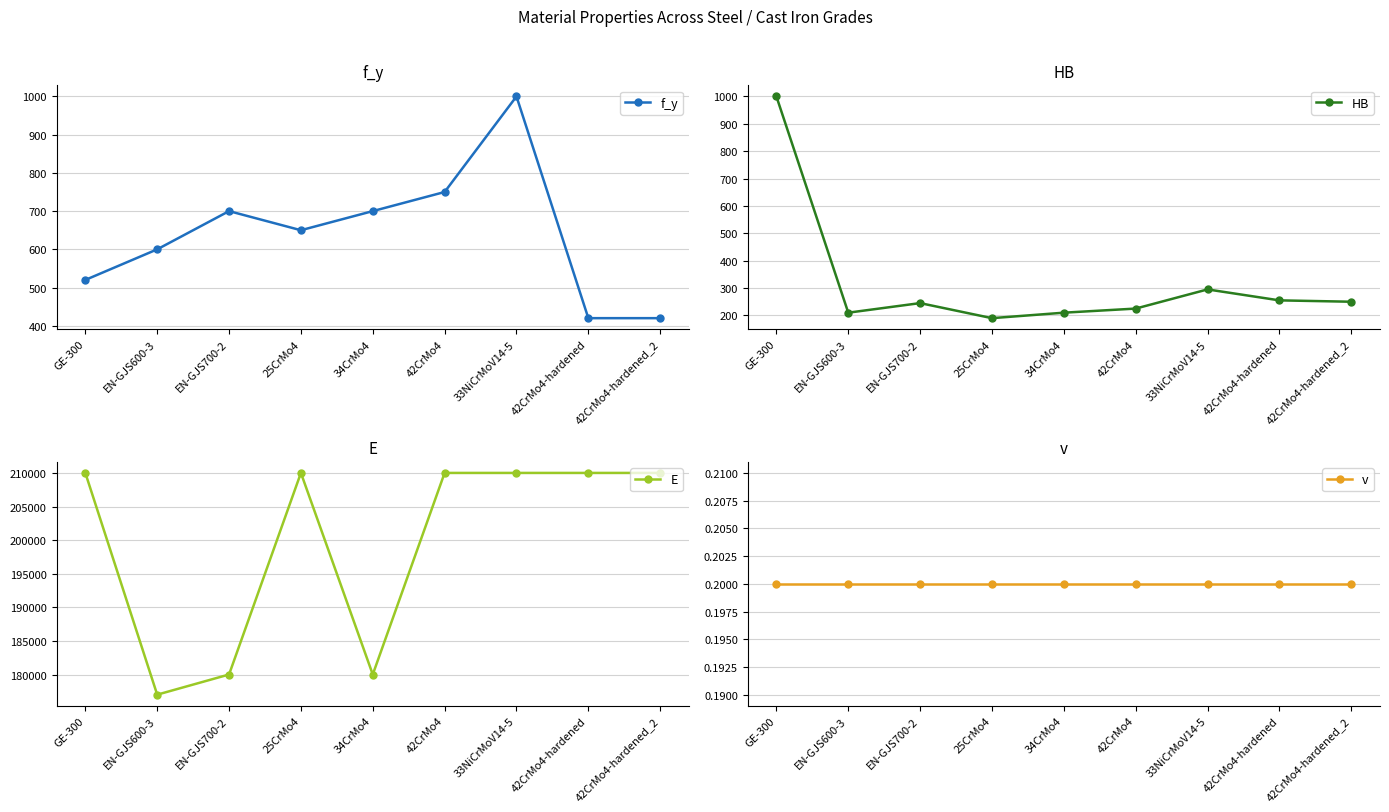

In HB, how many points are lower than both neighbors (excluding endpoints)?

2